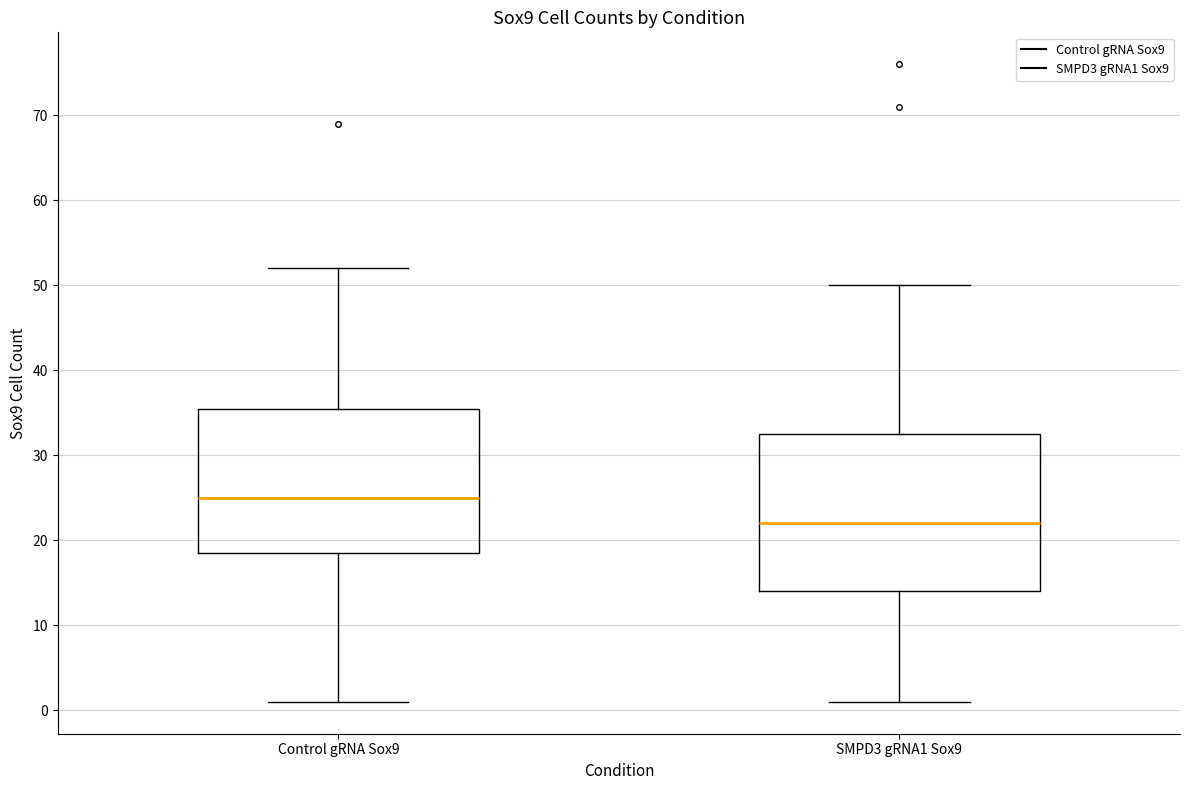

Where does the lower whisker of the box for SMPD3 gRNA1 Sox9 end on the y-axis? The values are not printed on the chart, so give them approximately, as read against the axis.

1